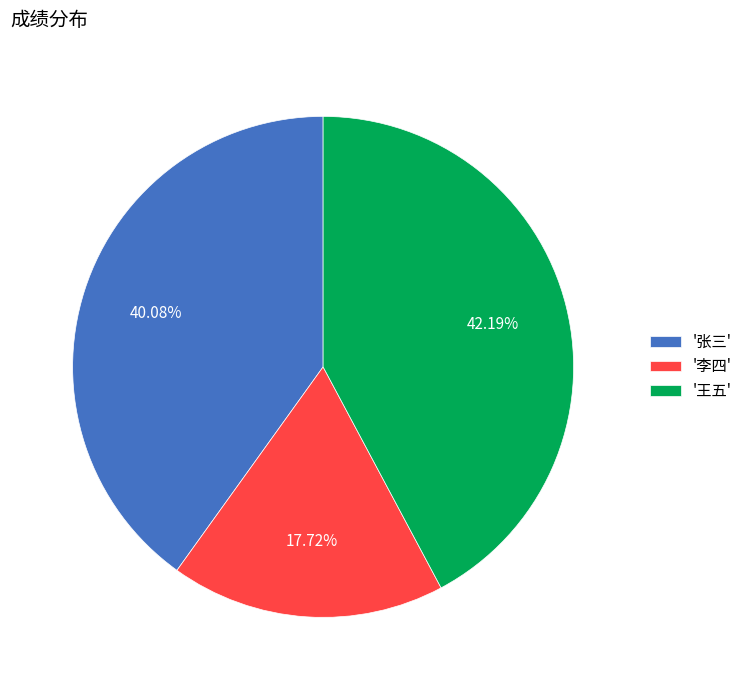

How many segments does this pie chart have?

3